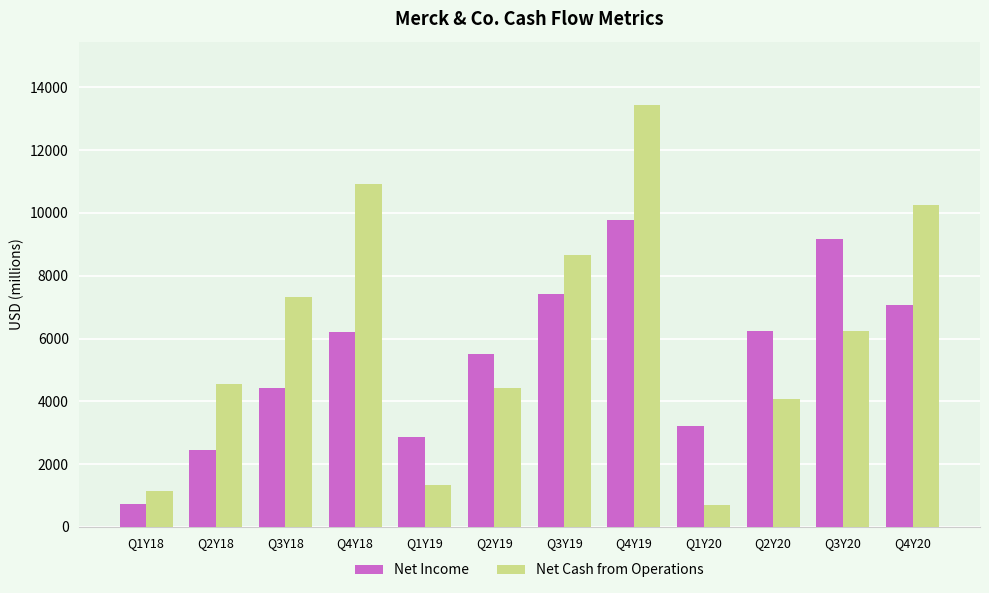

True or false: Net Income has a value of 909 at Q1Y20.

False